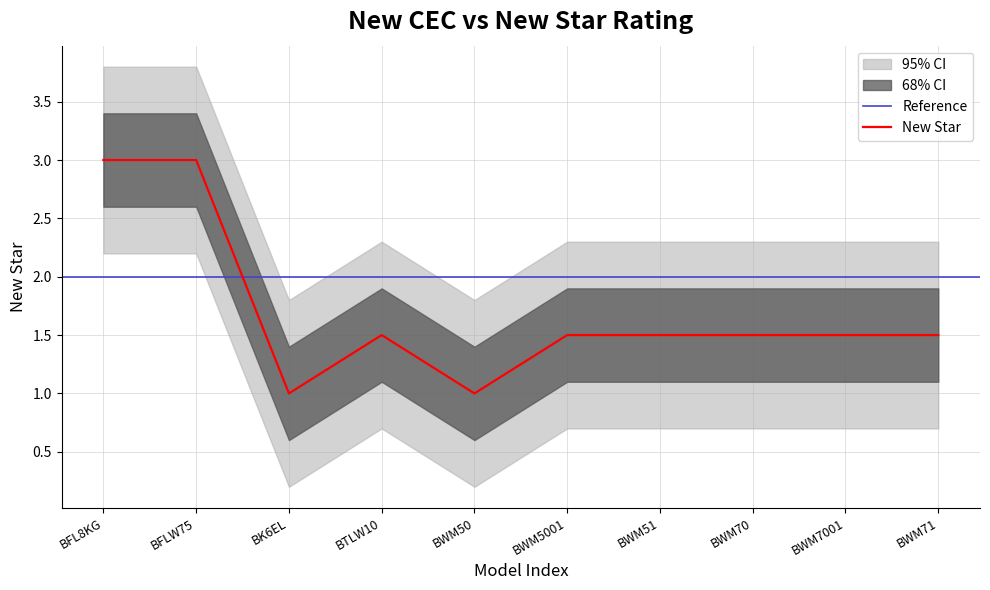

Reading left to right, transcribe all the data shown in this chart.

3.0	3.0	1.0	1.5	1.0	1.5	1.5	1.5	1.5	1.5